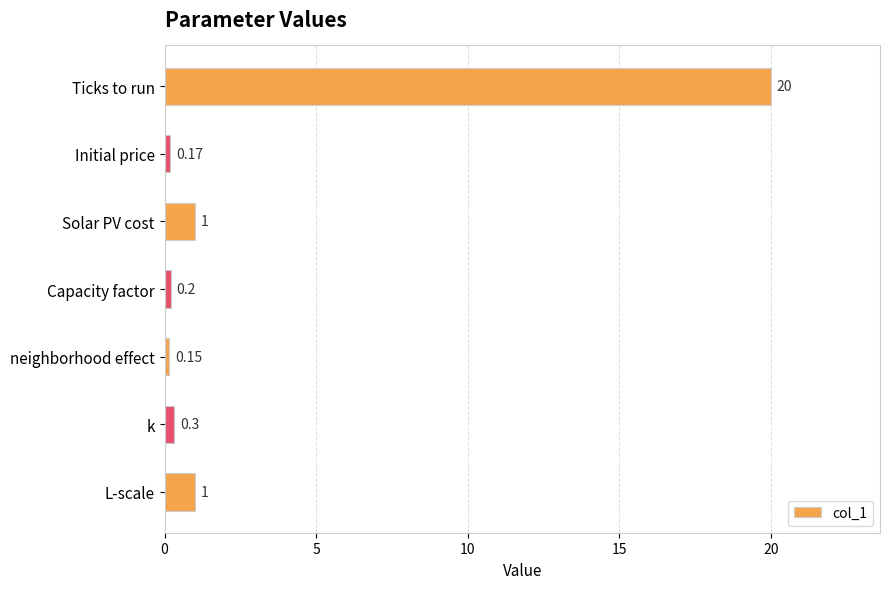

What is the difference between the values at Ticks to run and L-scale?

19.0